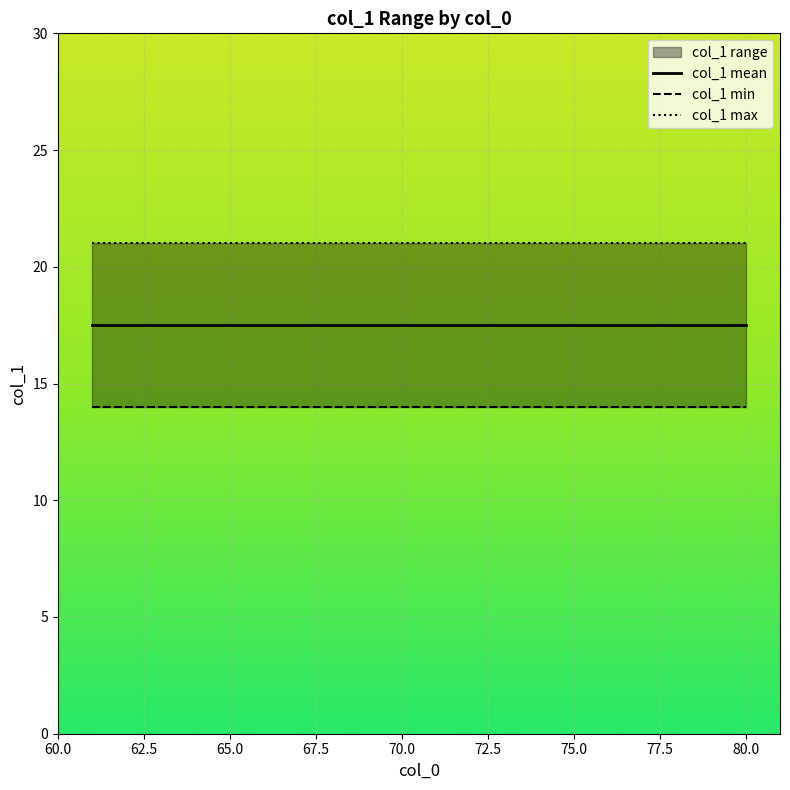

What is the maximum value shown in the chart?

21.0